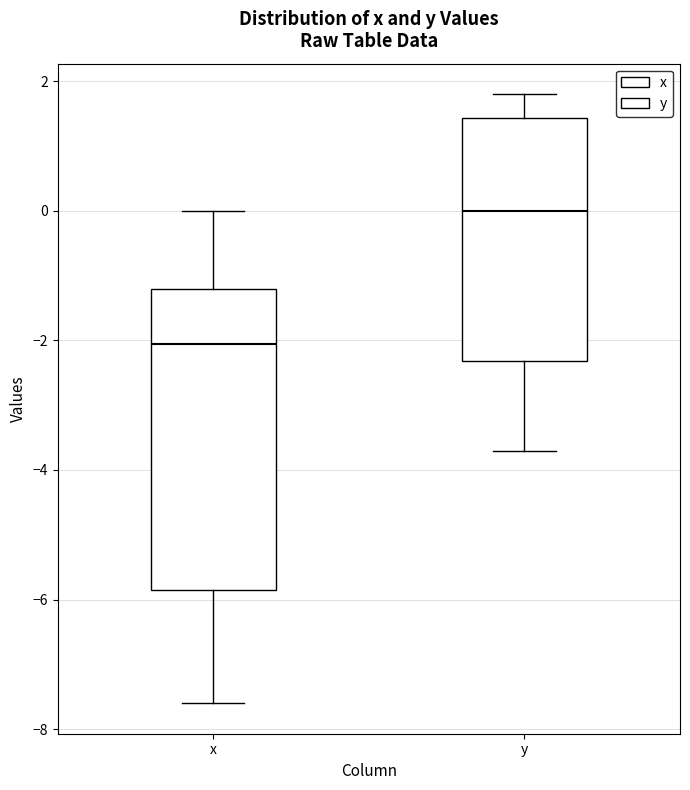

Which box has the highest median line?

y